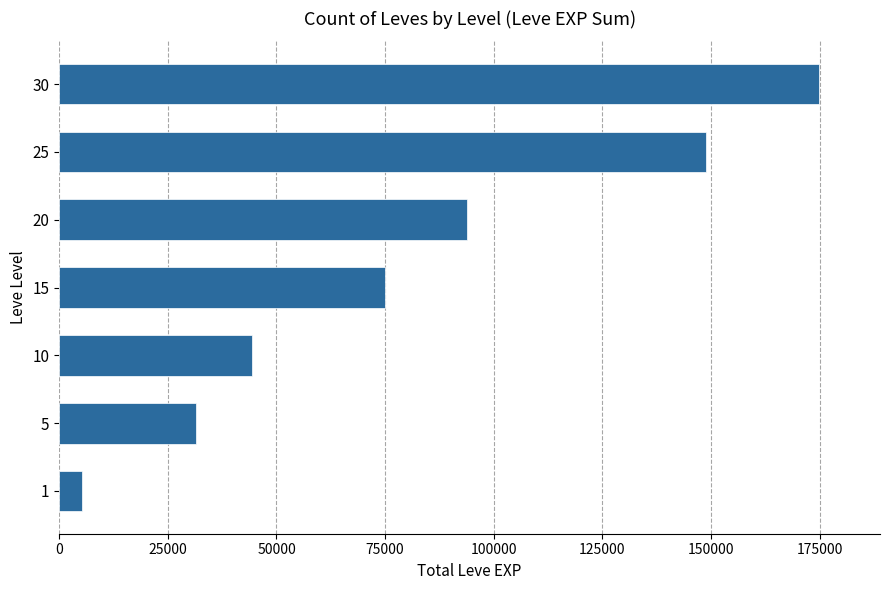

At which label is the value closest to 90120?

20